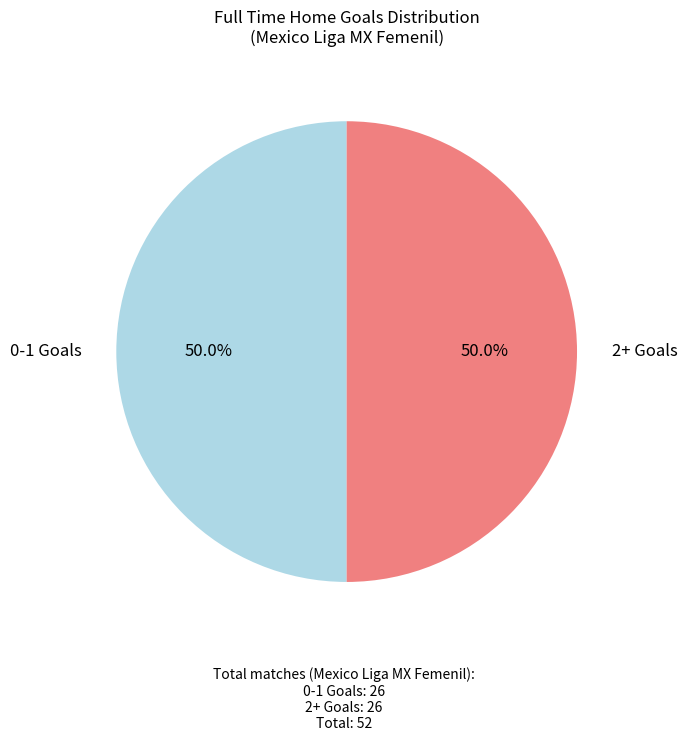

How many slices are in this pie chart?

2